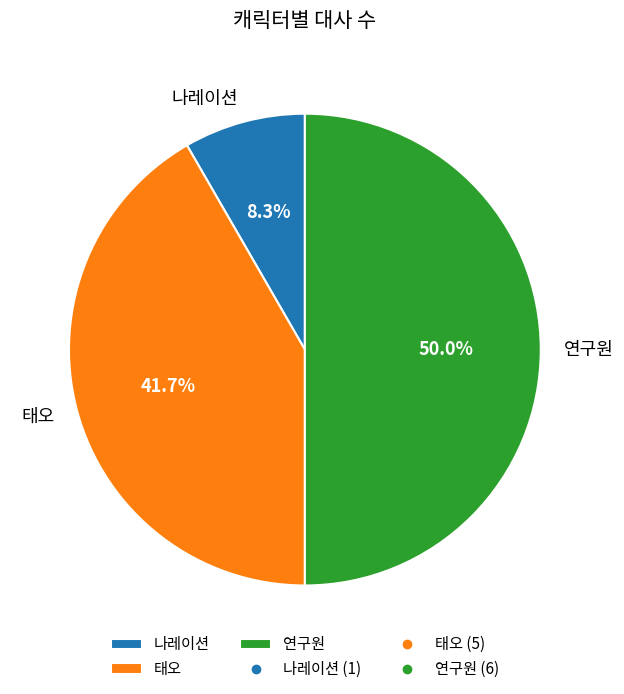

How many segments does this pie chart have?

3